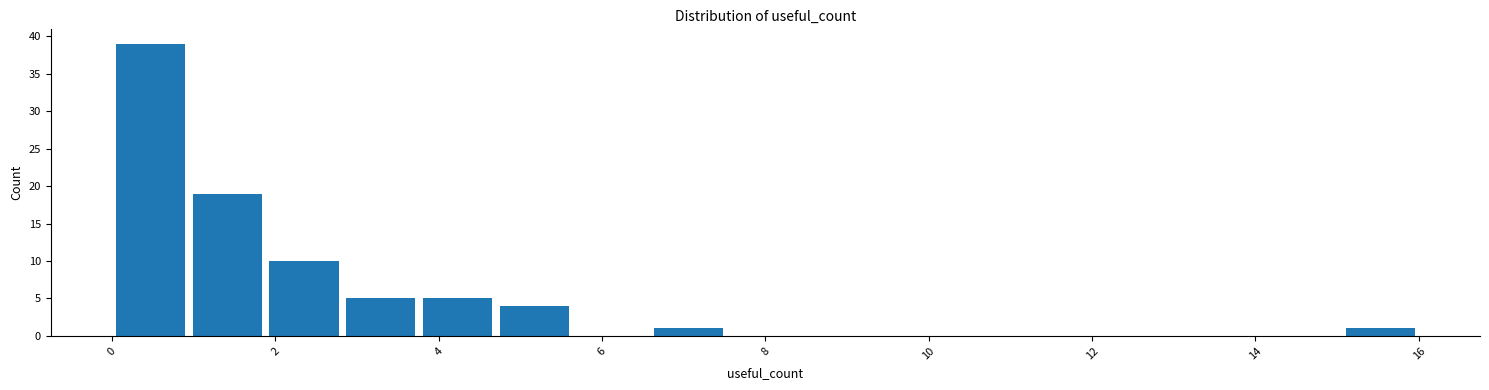

Reading left to right, list every bar in this chart as the range it spans on the x-axis followed by its height. Neither the bar edges nor the heights are printed on the chart, so give them approximately, as read against the axes.

0.0 to 1.0: 39
1.0 to 1.8: 19
1.8 to 2.8: 10
2.8 to 3.8: 5
3.8 to 4.8: 5
4.8 to 5.6: 4
5.6 to 6.6: 0
6.6 to 7.6: 1
7.6 to 8.4: 0
8.4 to 9.4: 0
9.4 to 10.4: 0
10.4 to 11.2: 0
11.2 to 12.2: 0
12.2 to 13.2: 0
13.2 to 14.2: 0
14.2 to 15.0: 0
15.0 to 16.0: 1